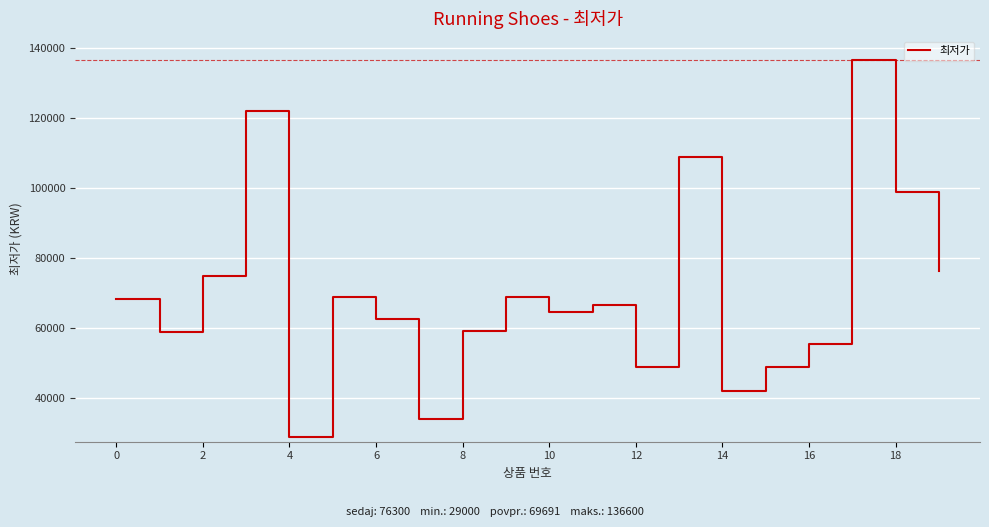

What is the smallest value displayed?

29000